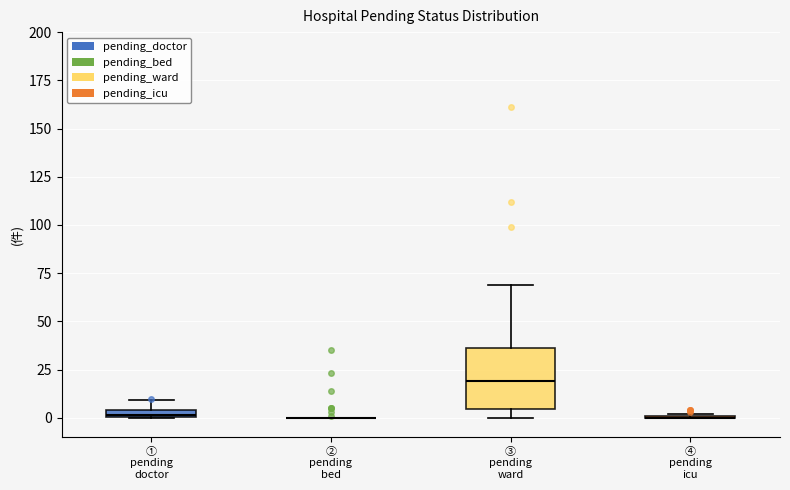

Which box is the tallest, from its lower edge to its upper edge?

③ pending ward